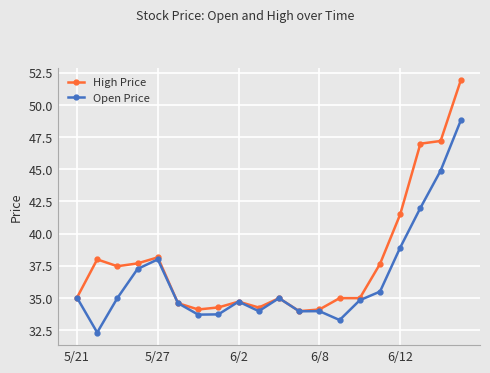

Rank the series by their average value, from highest to lowest.

High Price, Open Price